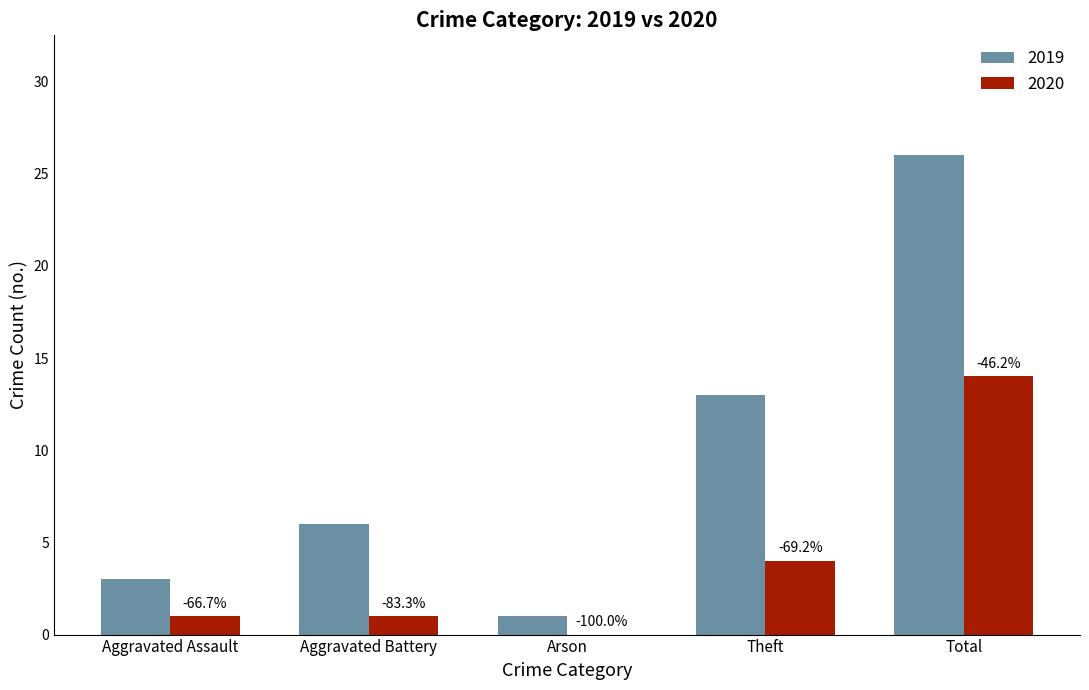

How many groups of bars are there?

5